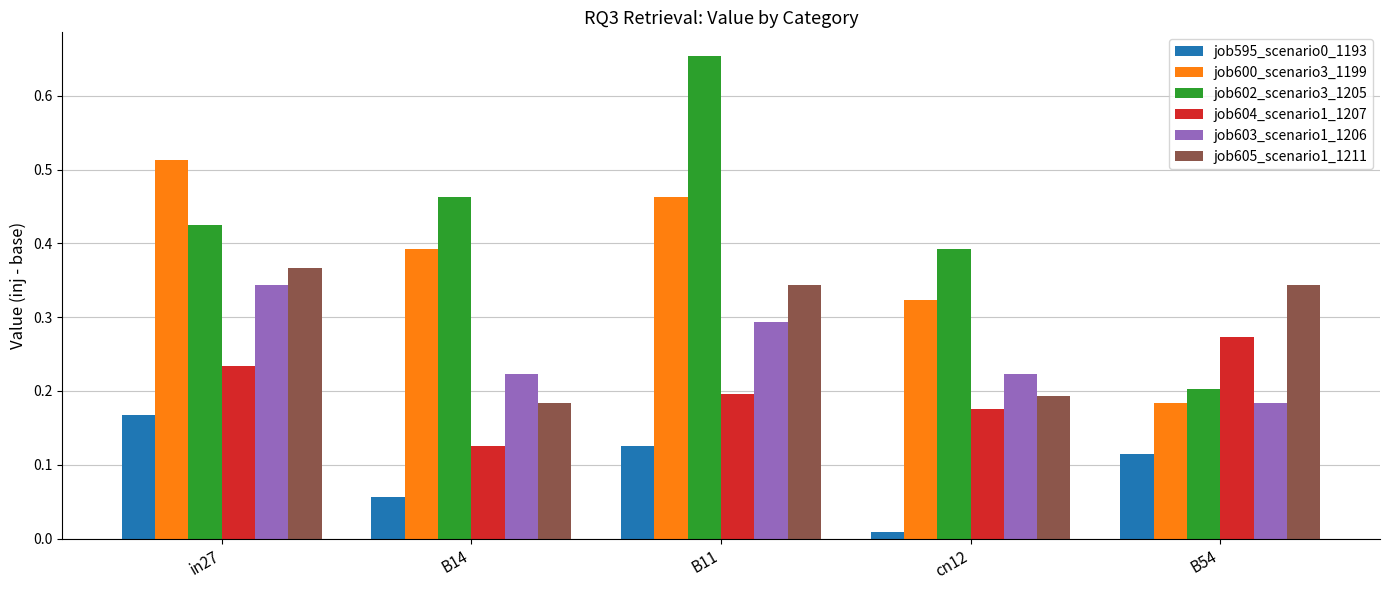

Where is job603_scenario1_1206 nearest to the value 0?

B54